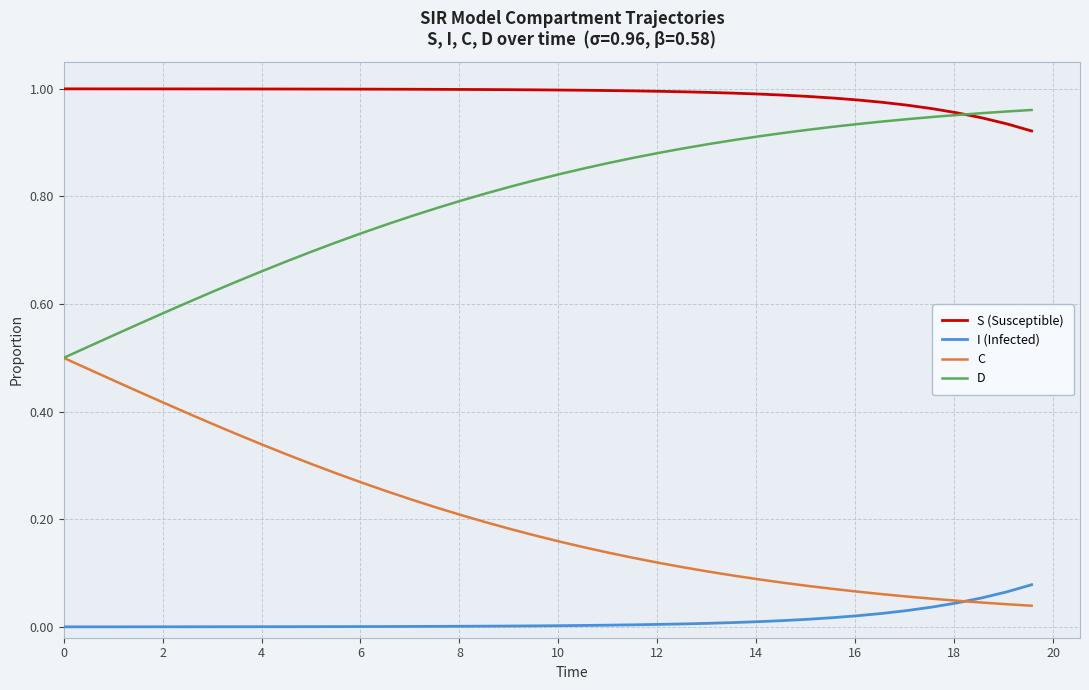

List the series in order of their overall mean, highest first.

S (Susceptible), D, C, I (Infected)